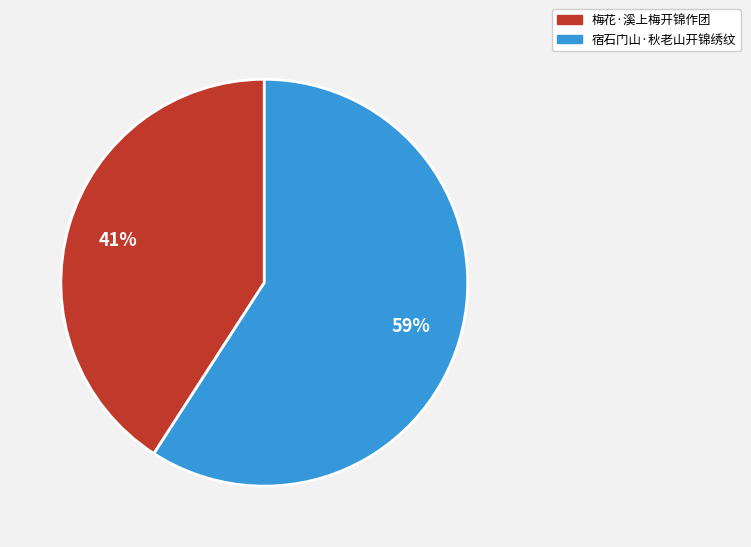

Is the sum of 宿石门山·秋老山开锦绣纹 and 梅花·溪上梅开锦作团 greater than half?

Yes